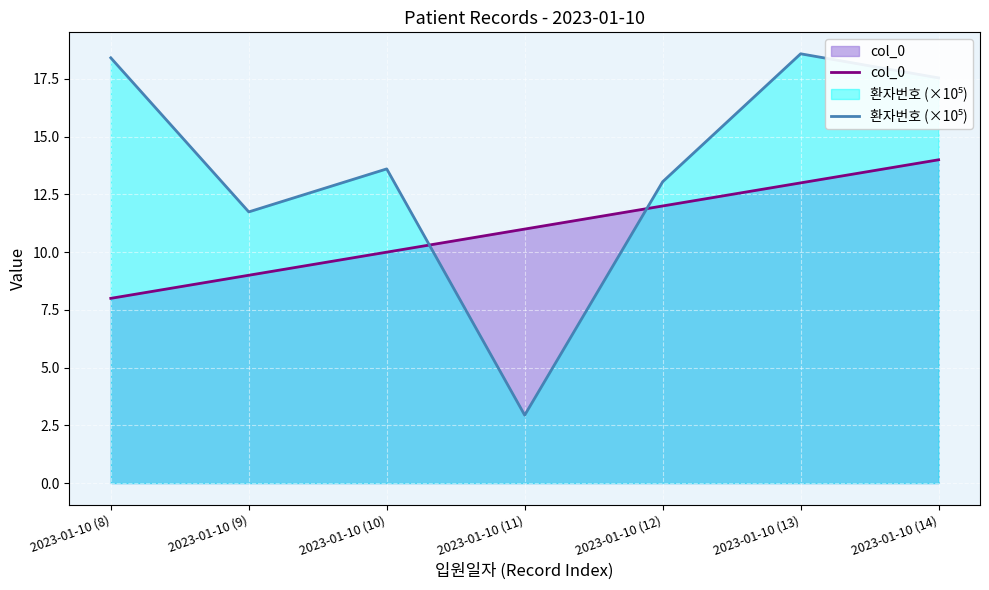

What is the difference between the second highest and minimum values in the col_0 series?

5.0